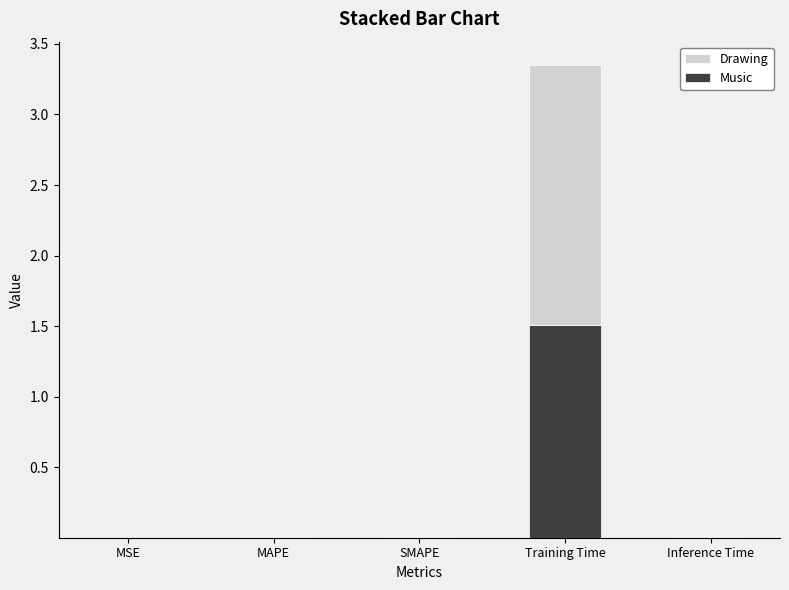

Count the number of data series in this chart.

2